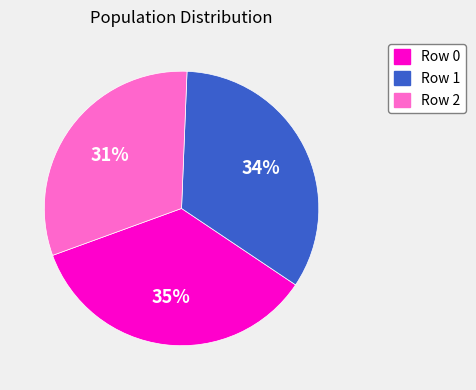

Rank the categories by value from highest to lowest.

Row 0, Row 1, Row 2